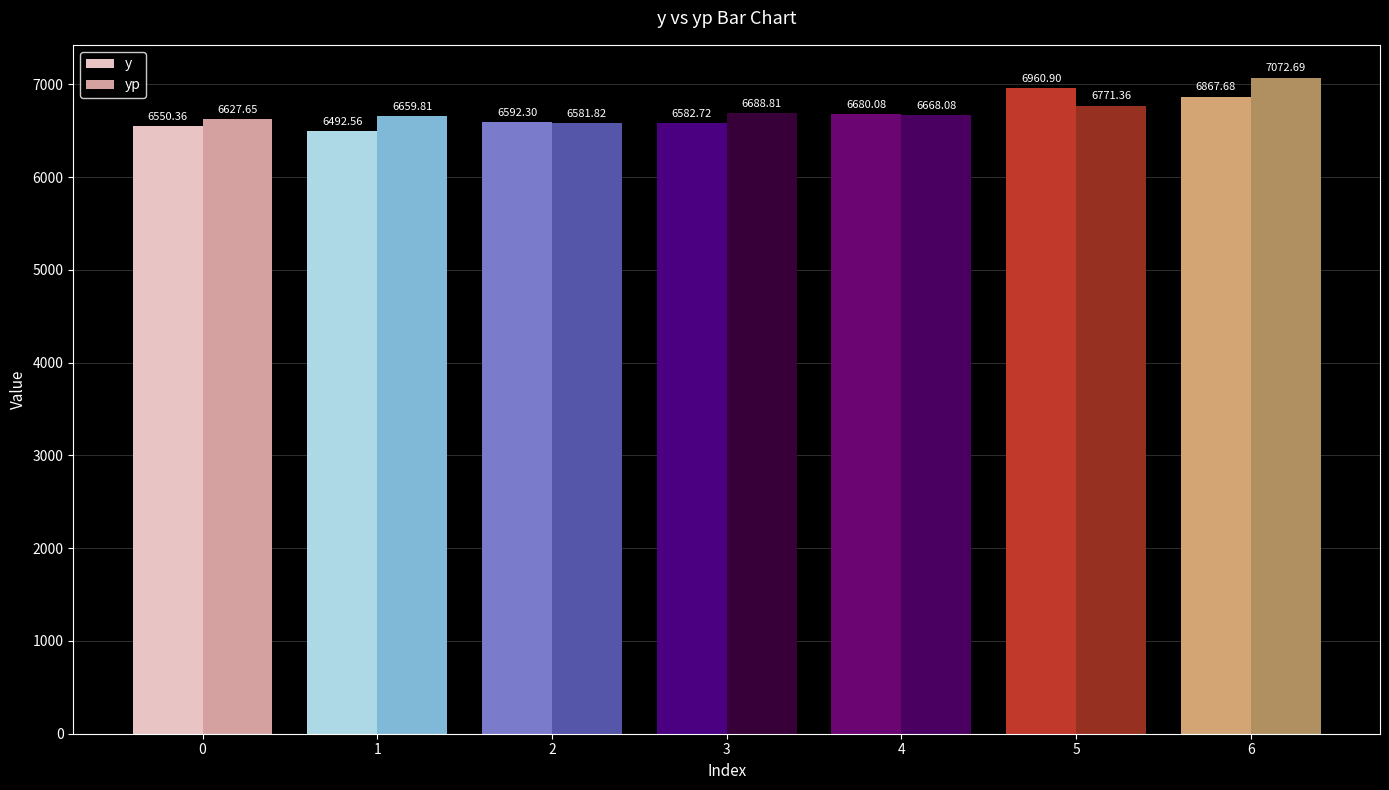

How many bars are there in total?

14